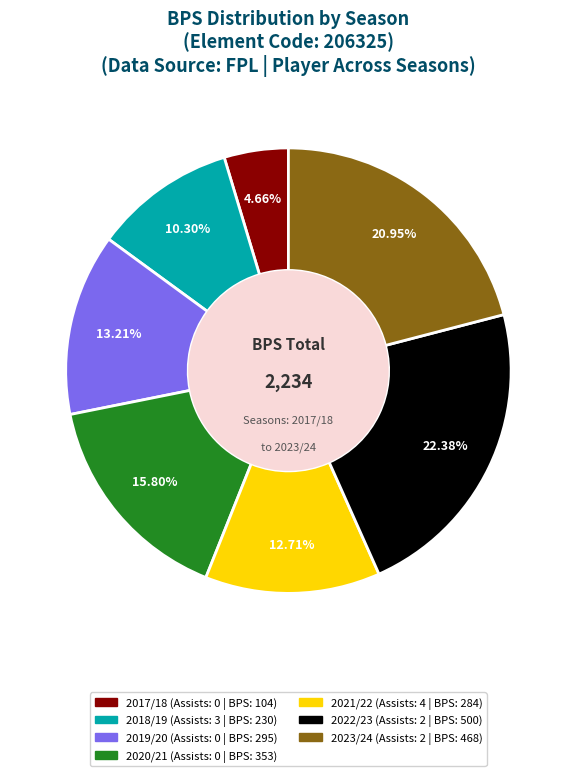

Is there a majority slice in this chart?

No